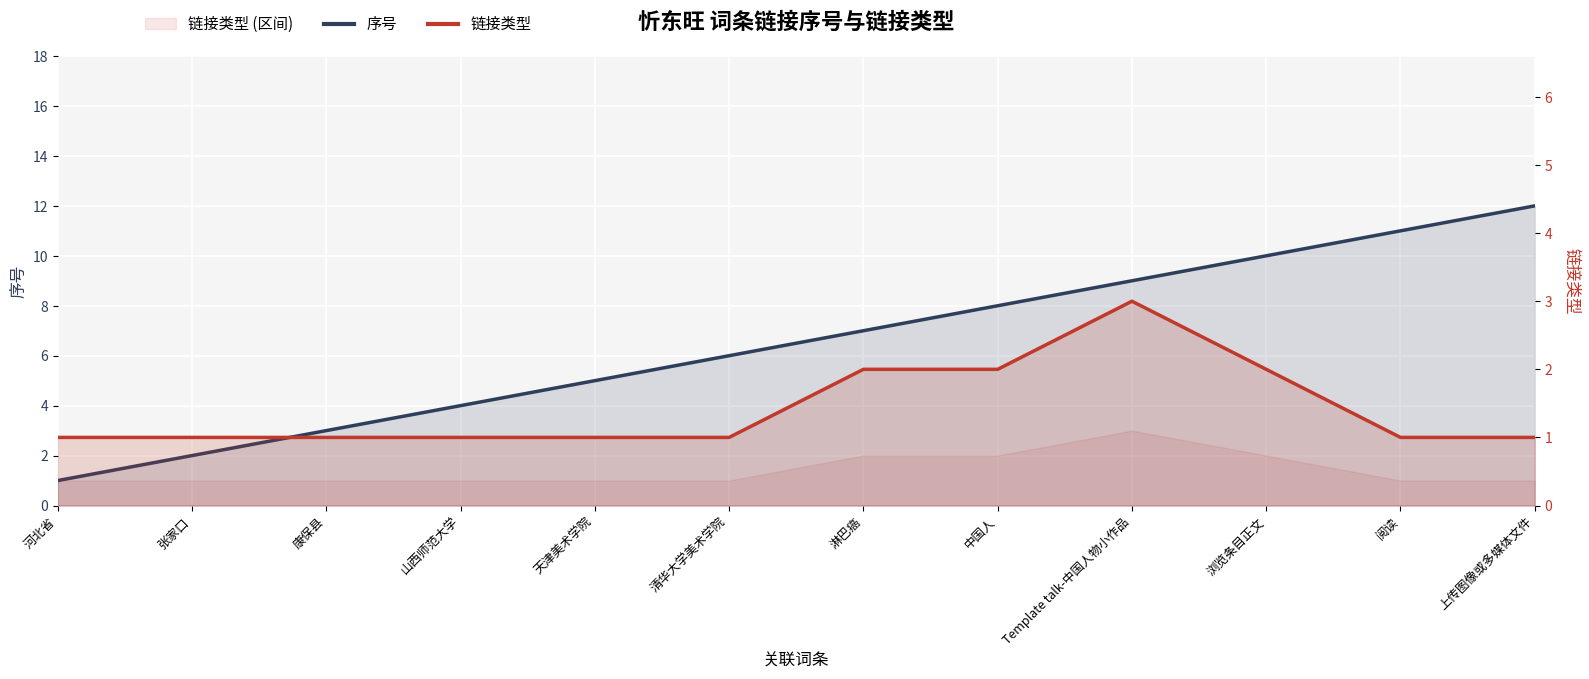

True or false: 链接类型 and 序号 intersect in this chart.

False